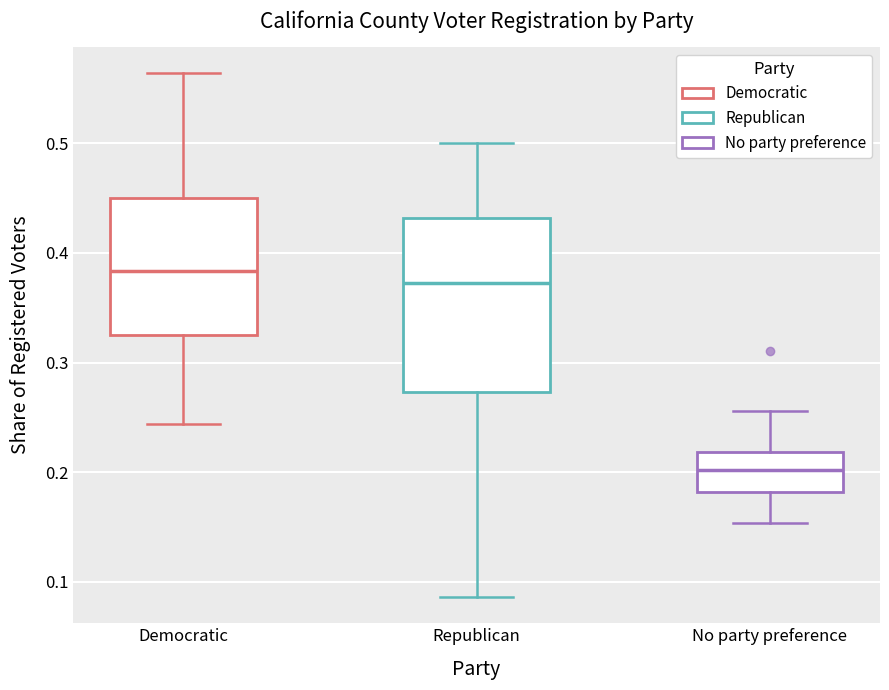

Reading left to right, read every box against the y-axis: the position of its median line, the range the box covers, and the ends of its whiskers. The values are not printed on the chart, so give them approximately, as read against the axis.

Democratic: median 0.38, box 0.33 to 0.45, whiskers 0.24 to 0.56
Republican: median 0.37, box 0.27 to 0.43, whiskers 0.09 to 0.50
No party preference: median 0.20, box 0.18 to 0.22, whiskers 0.15 to 0.26